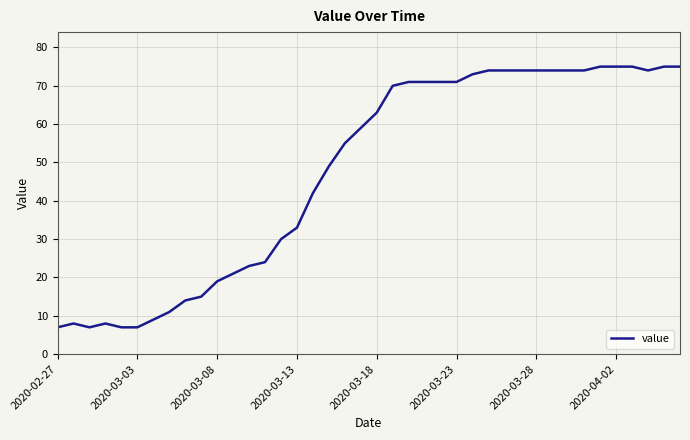

What is the greatest value displayed?

75